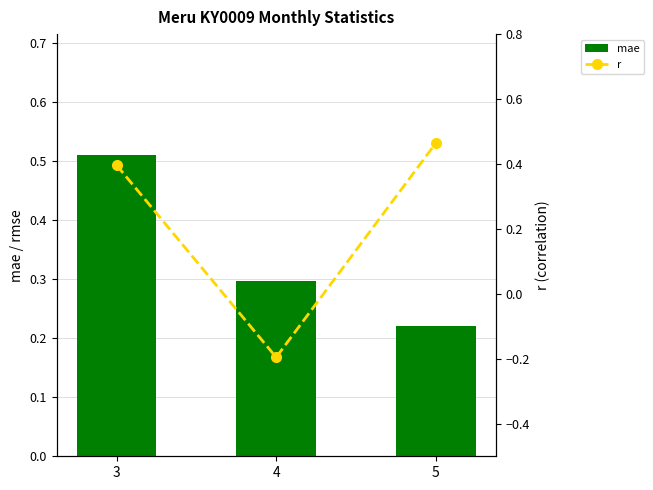

At how many categories does at least one series exceed 0?

3